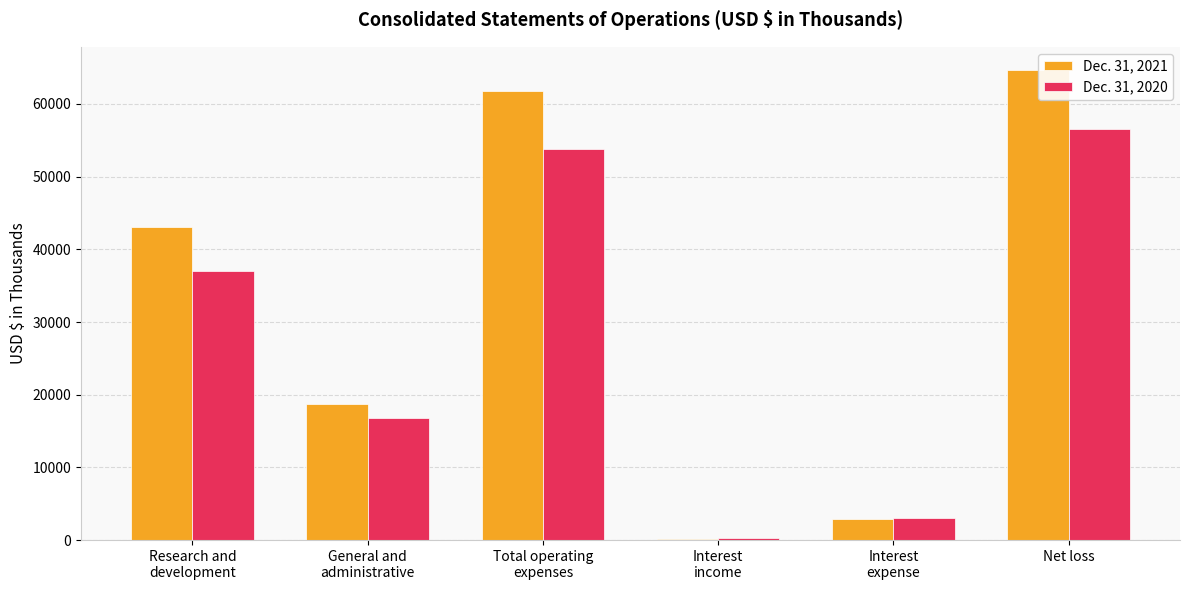

Reading right to left, what are all the values shown in this chart?

Dec. 31, 2021: 64628	2917	139	61846	18711	43135
Dec. 31, 2020: 56527	3007	306	53836	16797	37039